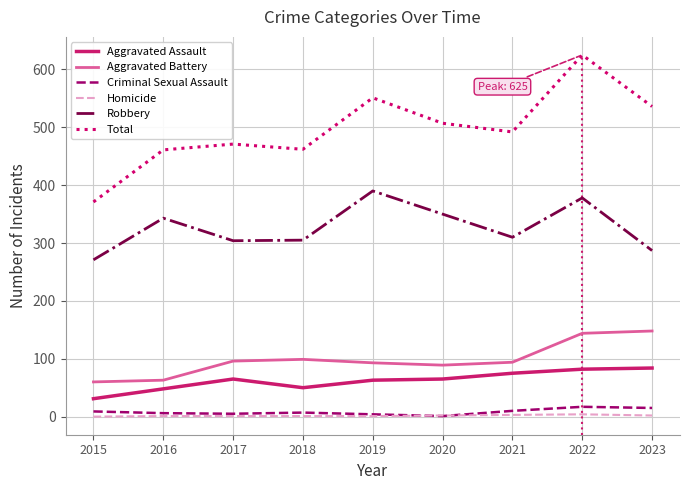

What is the total value across all series at 2019?

1102